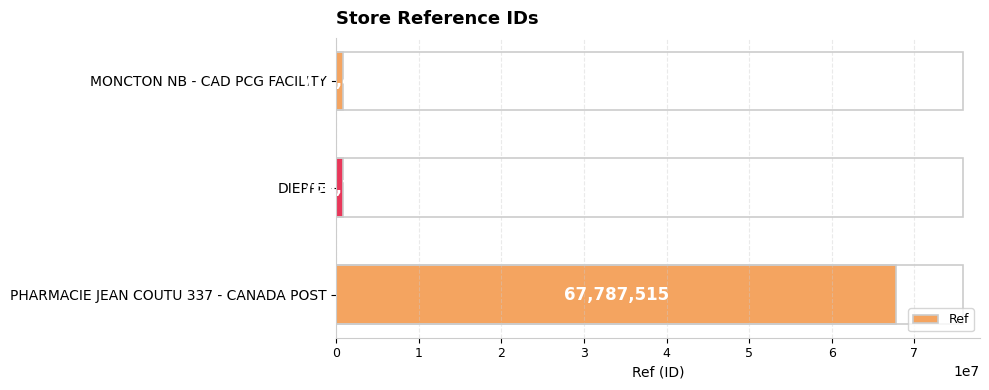

Reading bottom to top, list all the values displayed in this chart.

67787515	768734	771493